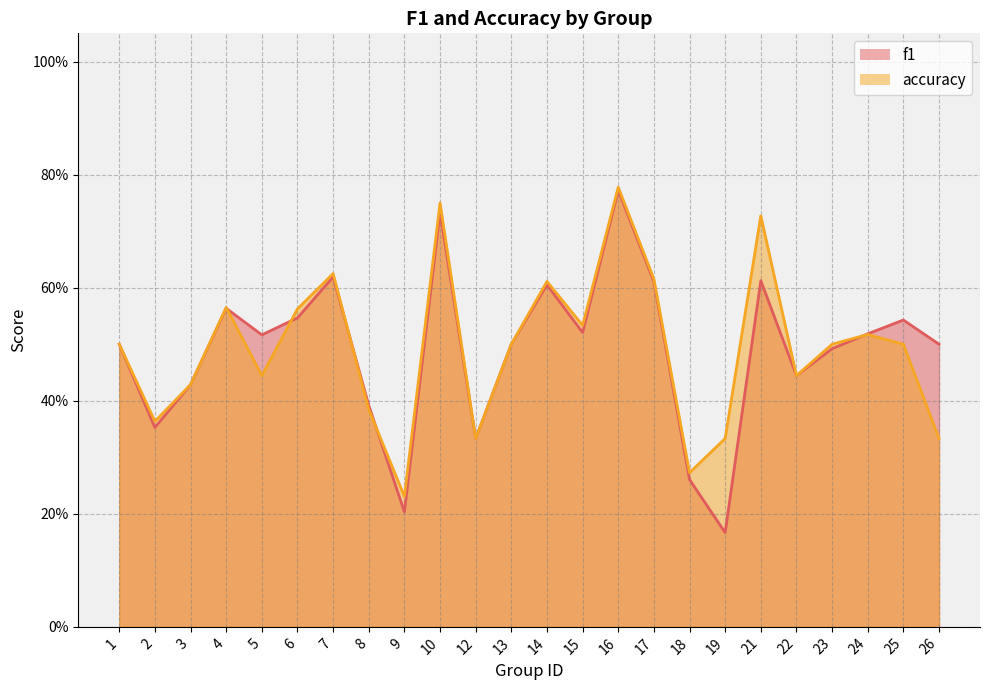

Between 7 and 10, which series saw the biggest shift?

accuracy